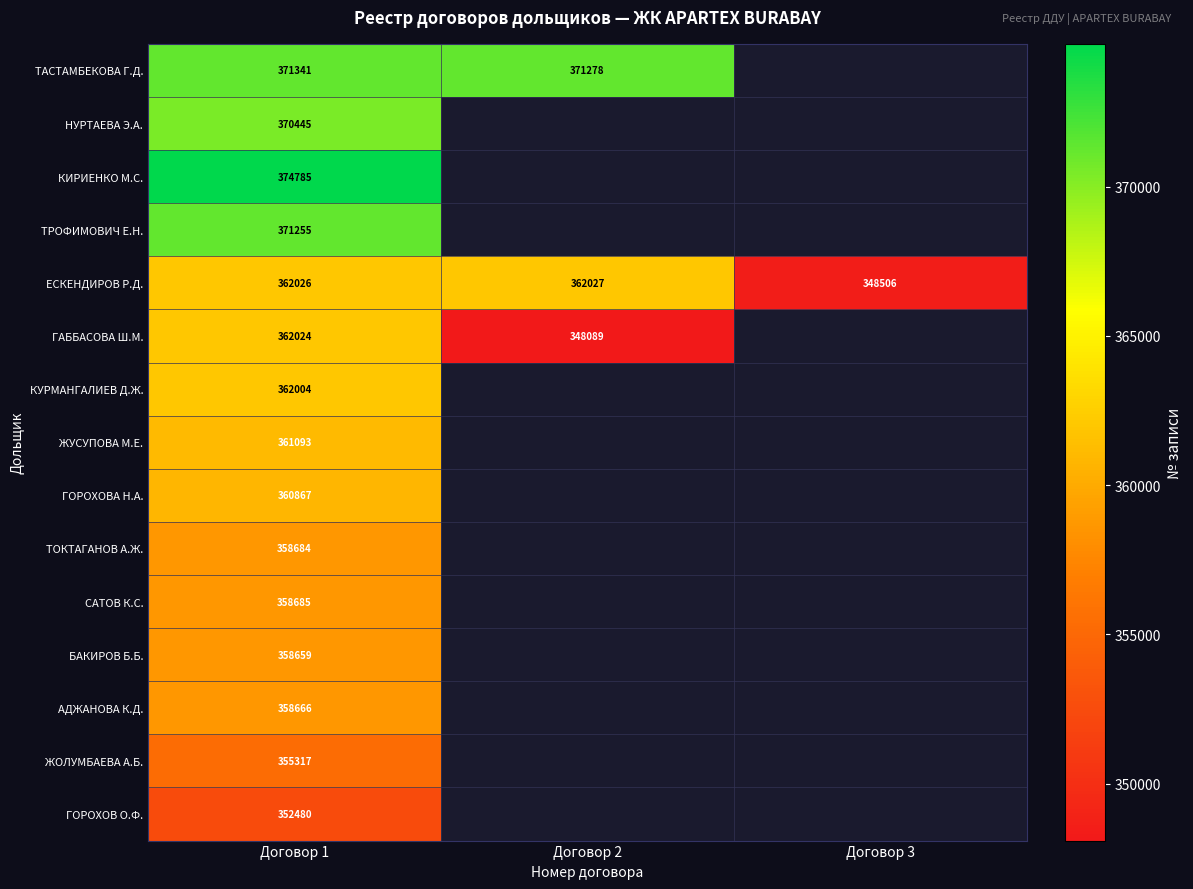

Rank the series at Договор 1 from lowest to highest value.

ГОРОХОВ О.Ф., ЖОЛУМБАЕВА А.Б., БАКИРОВ Б.Б., АДЖАНОВА К.Д., ТОКТАГАНОВ А.Ж., САТОВ К.С., ГОРОХОВА Н.А., ЖУСУПОВА М.Е., КУРМАНГАЛИЕВ Д.Ж., ГАББАСОВА Ш.М., ЕСКЕНДИРОВ Р.Д., НУРТАЕВА Э.А., ТРОФИМОВИЧ Е.Н., ТАСТАМБЕКОВА Г.Д., КИРИЕНКО М.С.